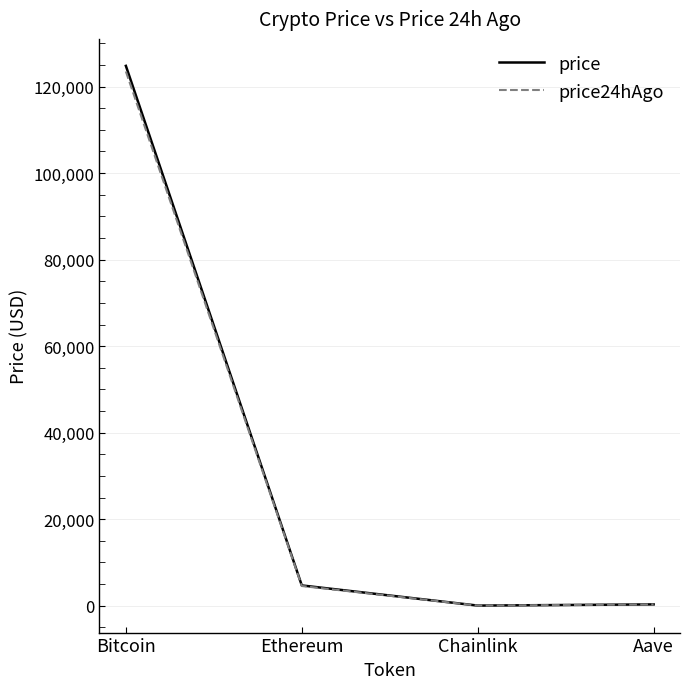

Is this an area chart (filled region under the line)?

No